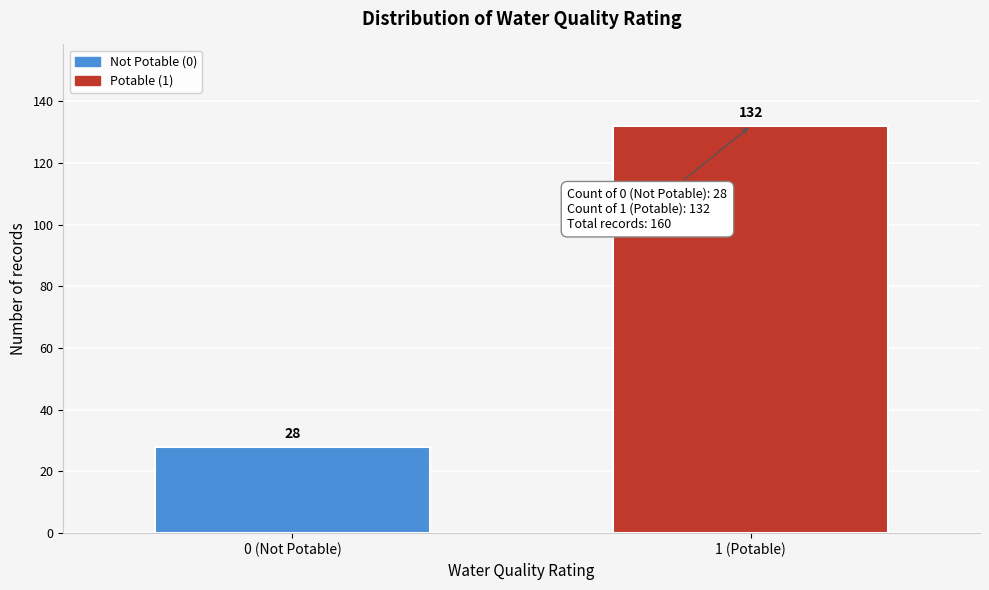

Reading right to left, extract all data points from this chart.

1 (Potable)=132	0 (Not Potable)=28